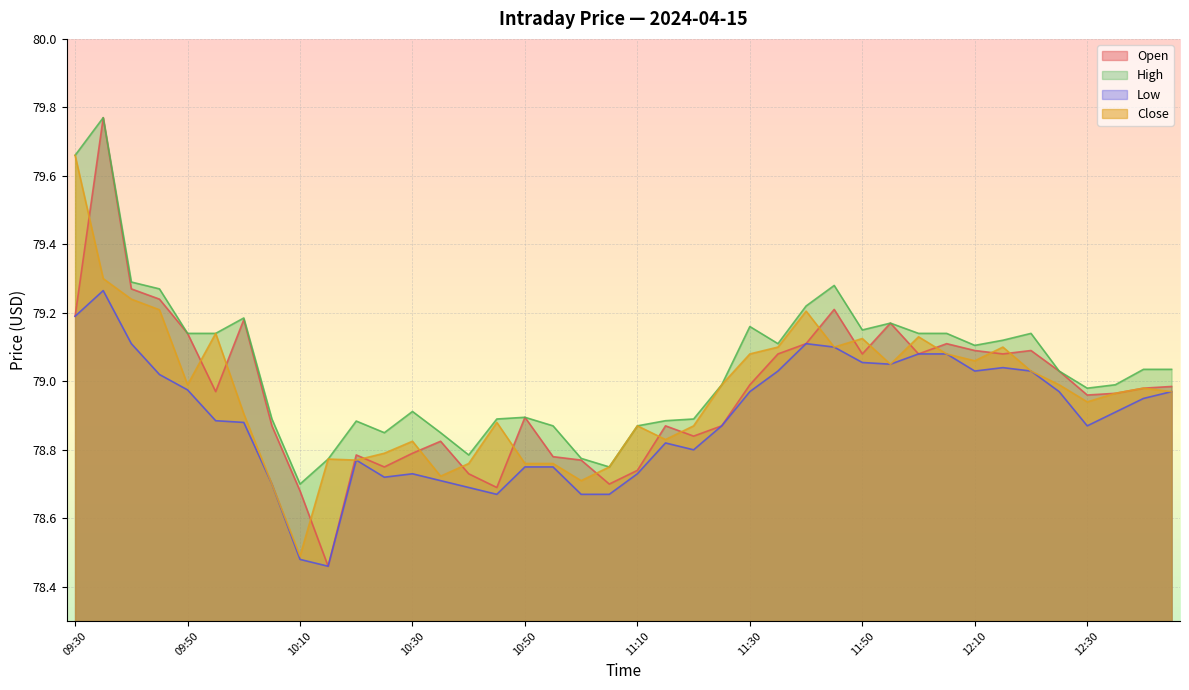

What is the sum of the Open values at 10:30 and 11:55?

158.0